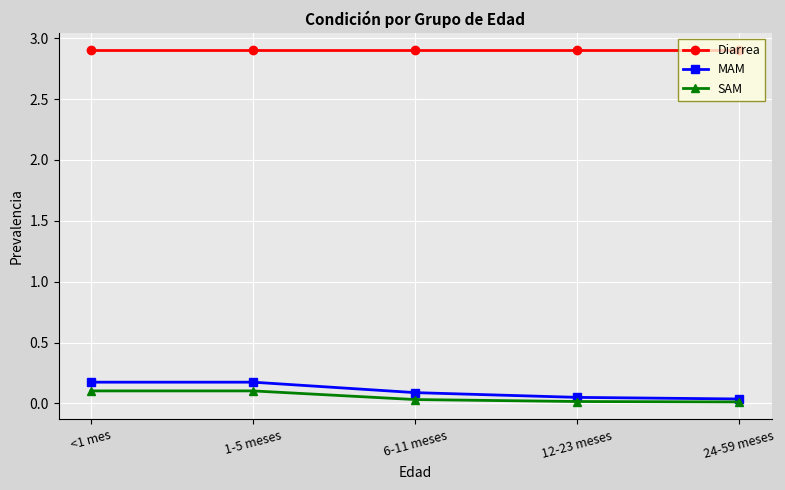

What value does the MAM series have at <1 mes?

0.2